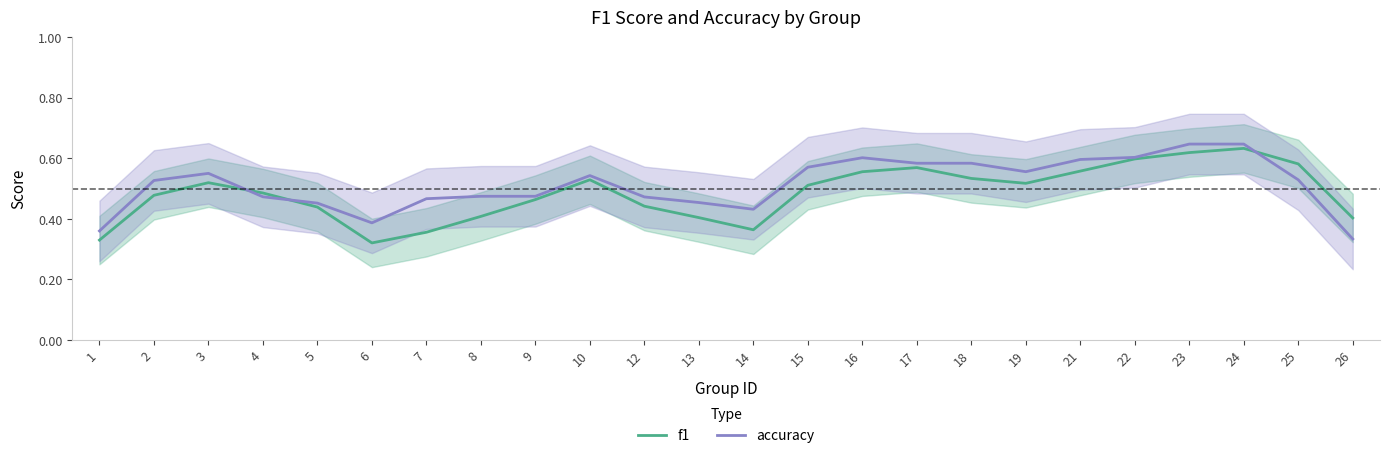

What are all the series names shown in the legend?

f1, accuracy